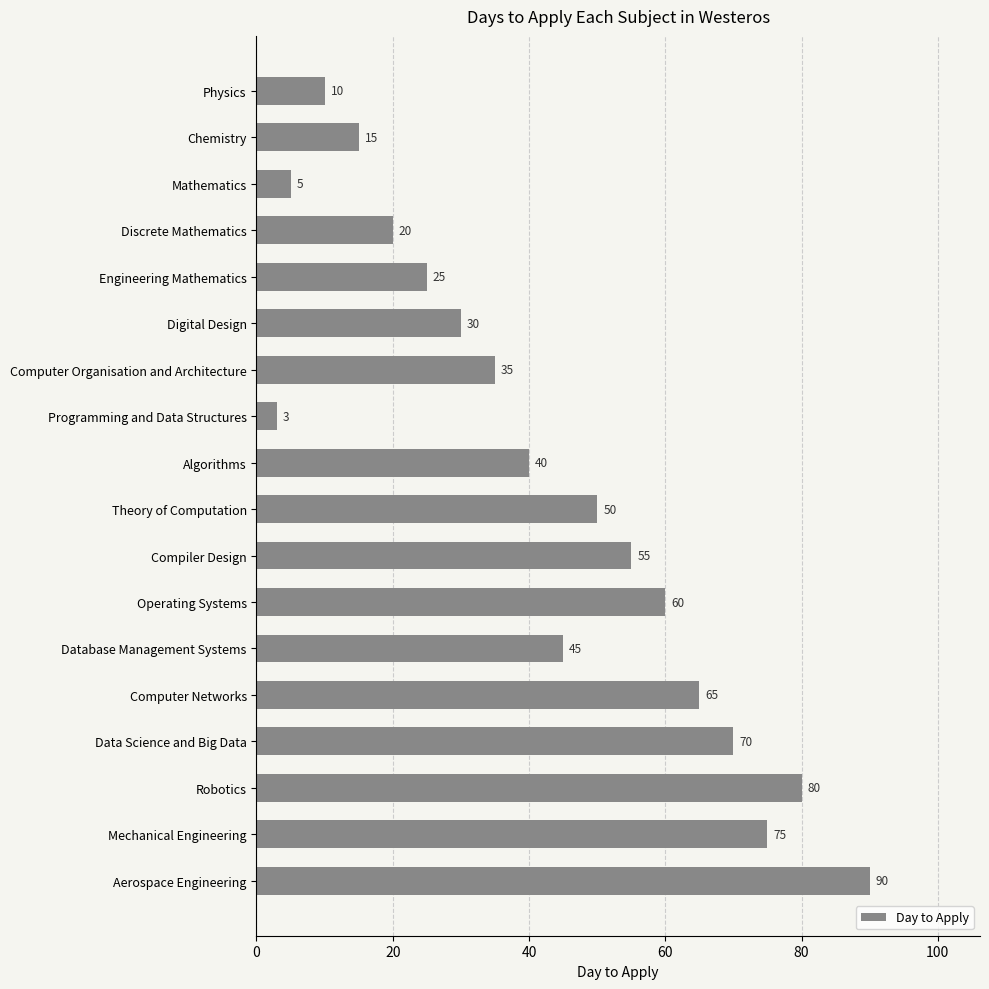

Rank the categories by value from lowest to highest.

Programming and Data Structures, Mathematics, Physics, Chemistry, Discrete Mathematics, Engineering Mathematics, Digital Design, Computer Organisation and Architecture, Algorithms, Database Management Systems, Theory of Computation, Compiler Design, Operating Systems, Computer Networks, Data Science and Big Data, Mechanical Engineering, Robotics, Aerospace Engineering